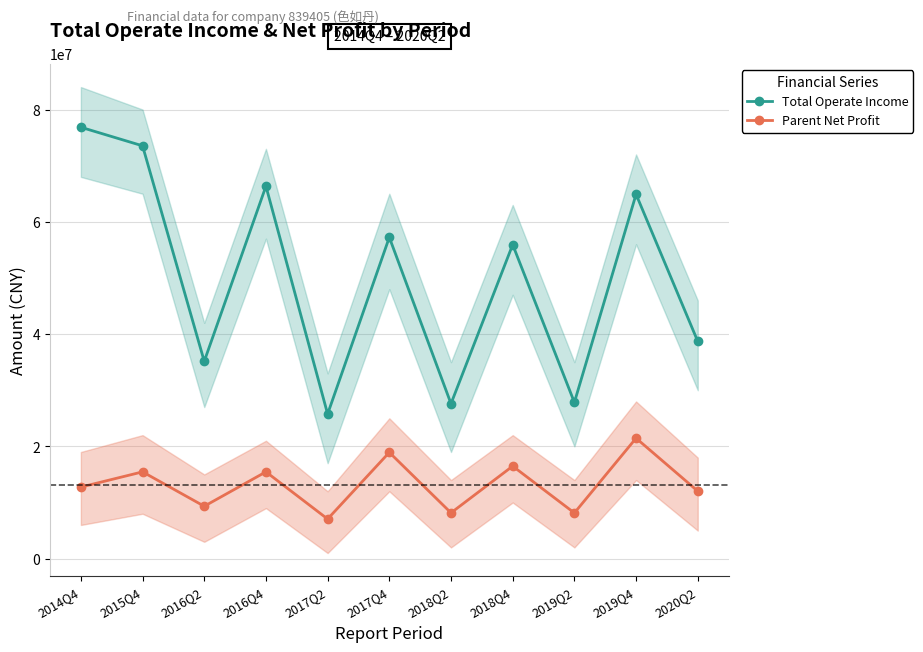

True or false: Parent Net Profit has a value of 5050056.2 at 2019Q4.

False